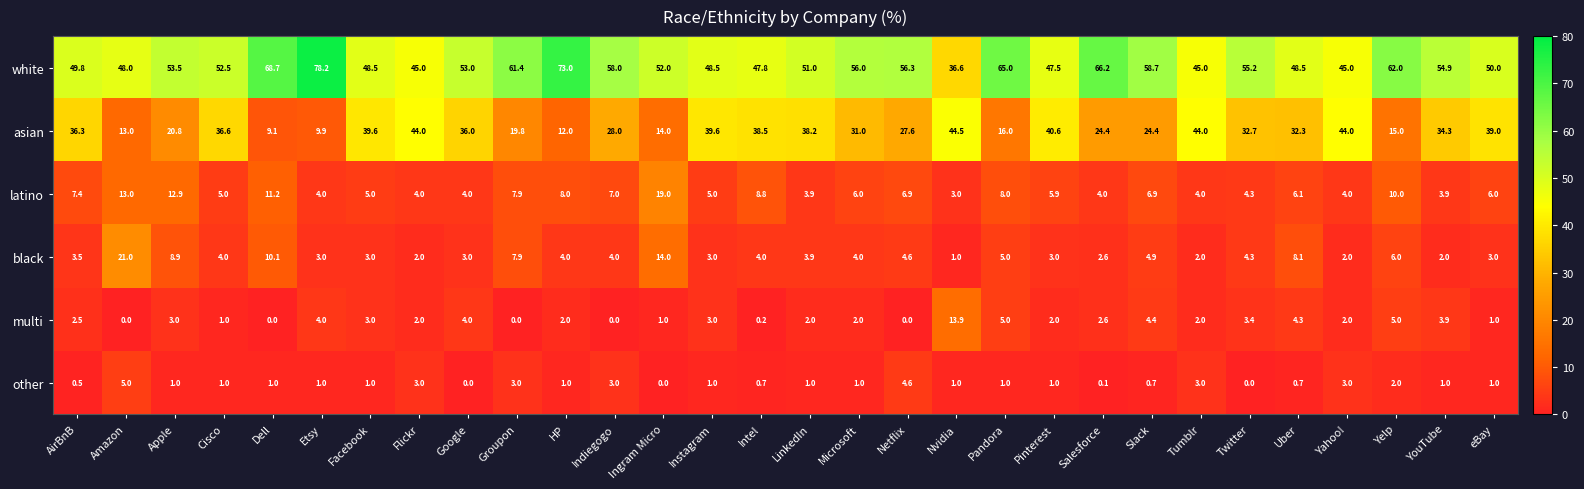

Which series has the largest range (max minus min)?

white